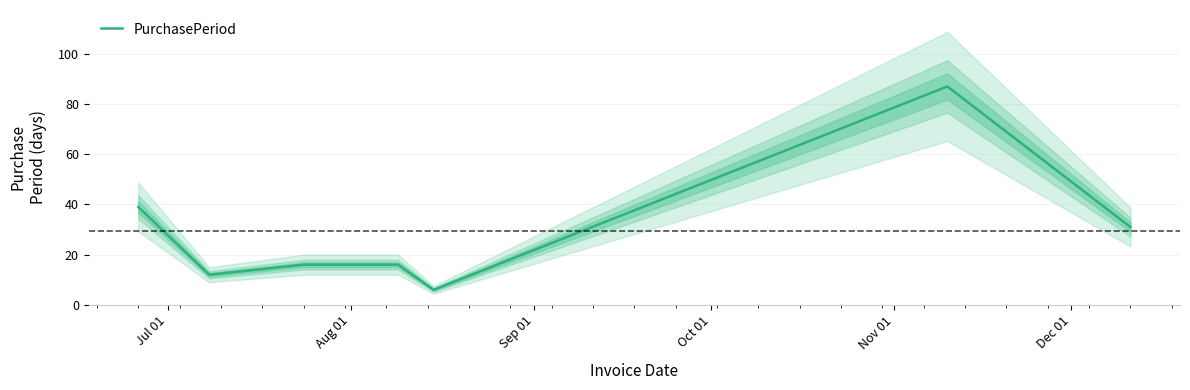

What is the maximum value for PurchasePeriod?

87